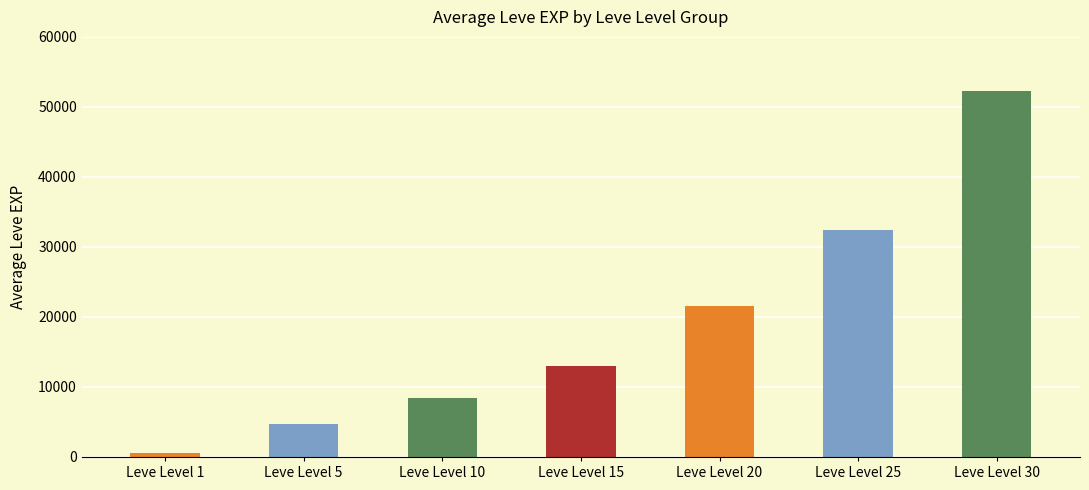

What is the minimum value shown in the chart?

630